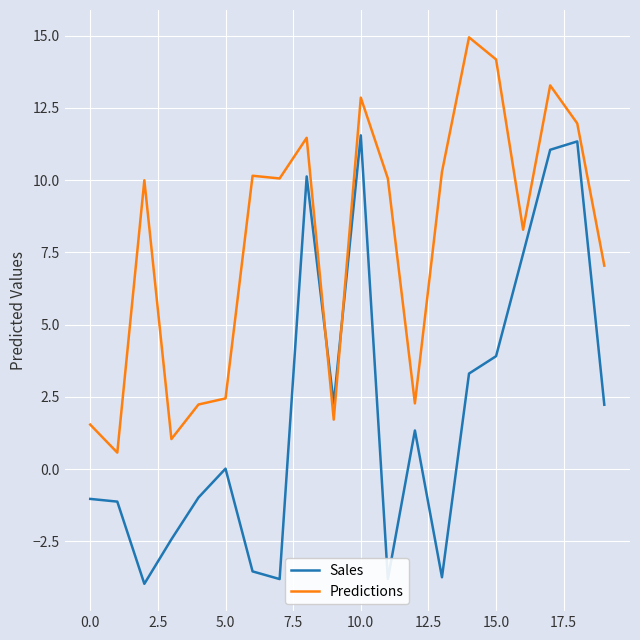

How many series are shown in this chart?

2